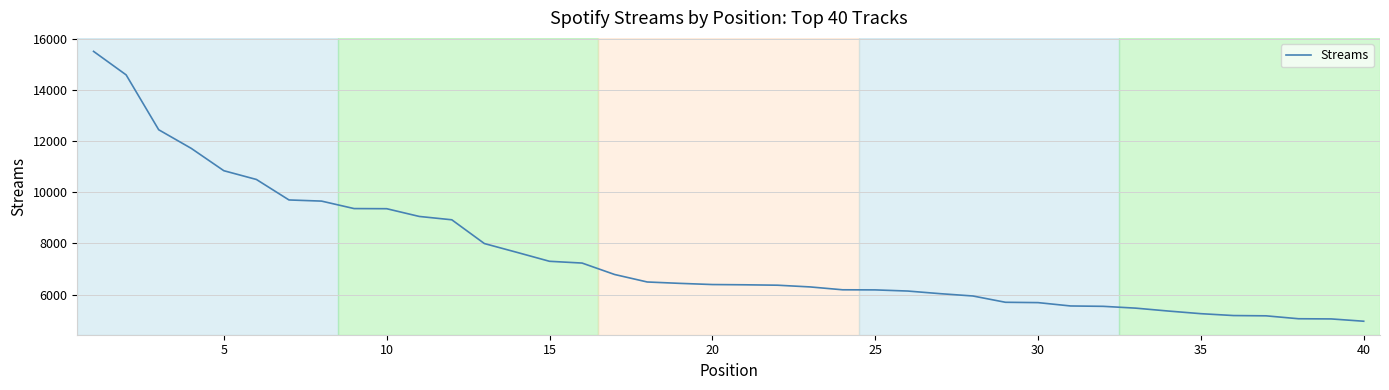

What is the smallest value displayed?

4963